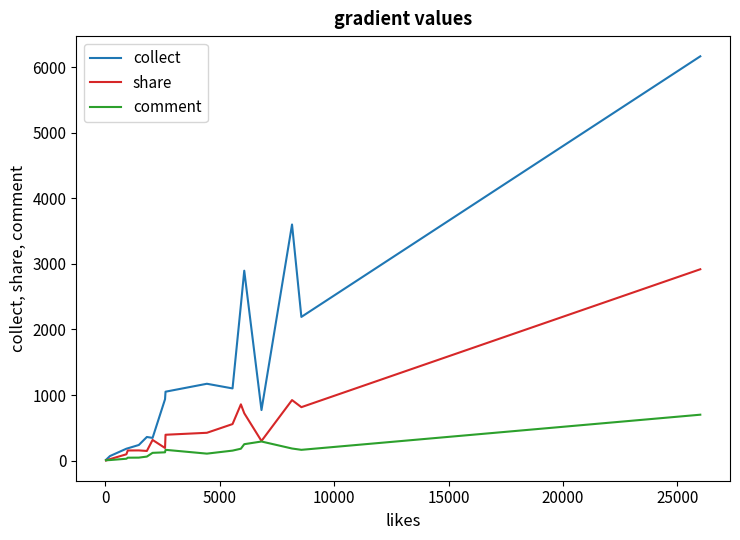

Which series has the largest total across all categories?

collect